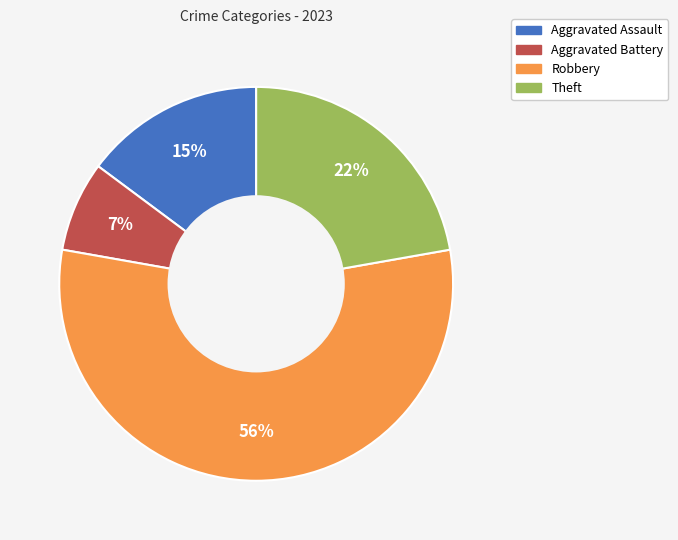

To the nearest percent, what is the difference between the Theft and Aggravated Battery slice percentages?

15%